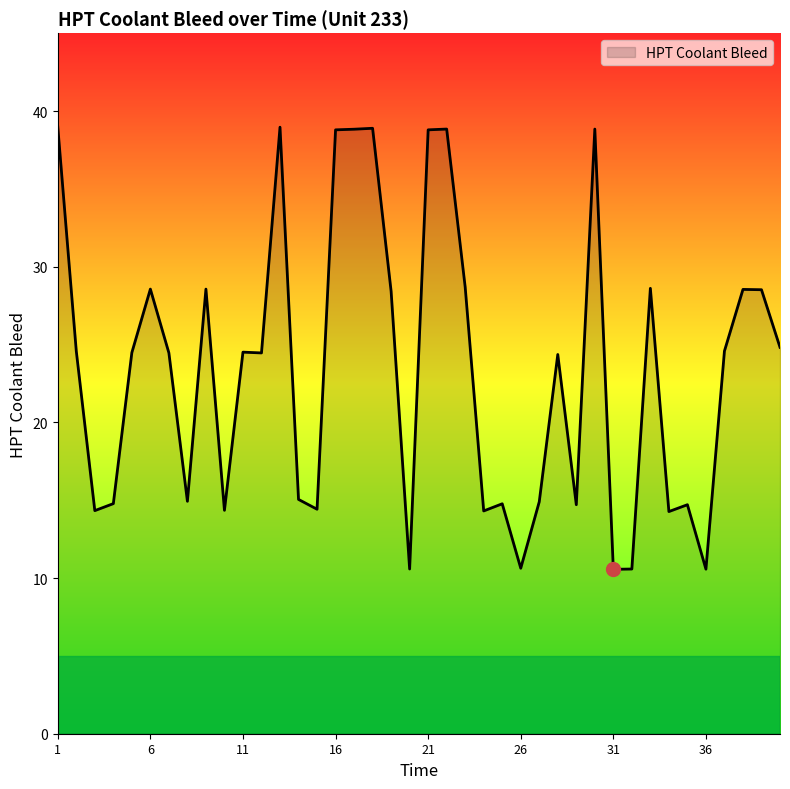

What is the maximum value shown in the chart?

39.0